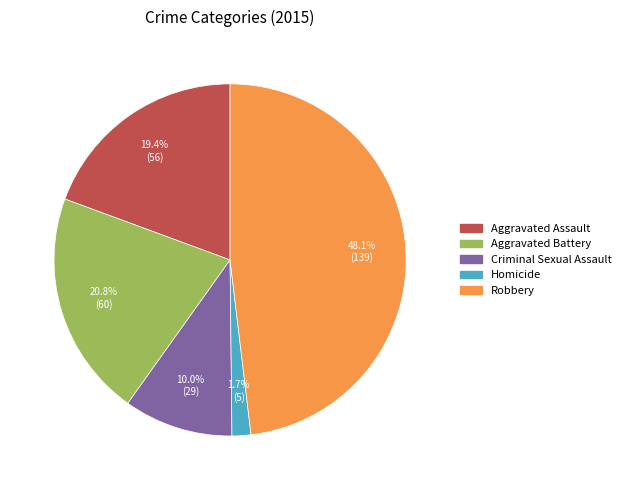

Rank the categories by value from lowest to highest.

Homicide, Criminal Sexual Assault, Aggravated Assault, Aggravated Battery, Robbery